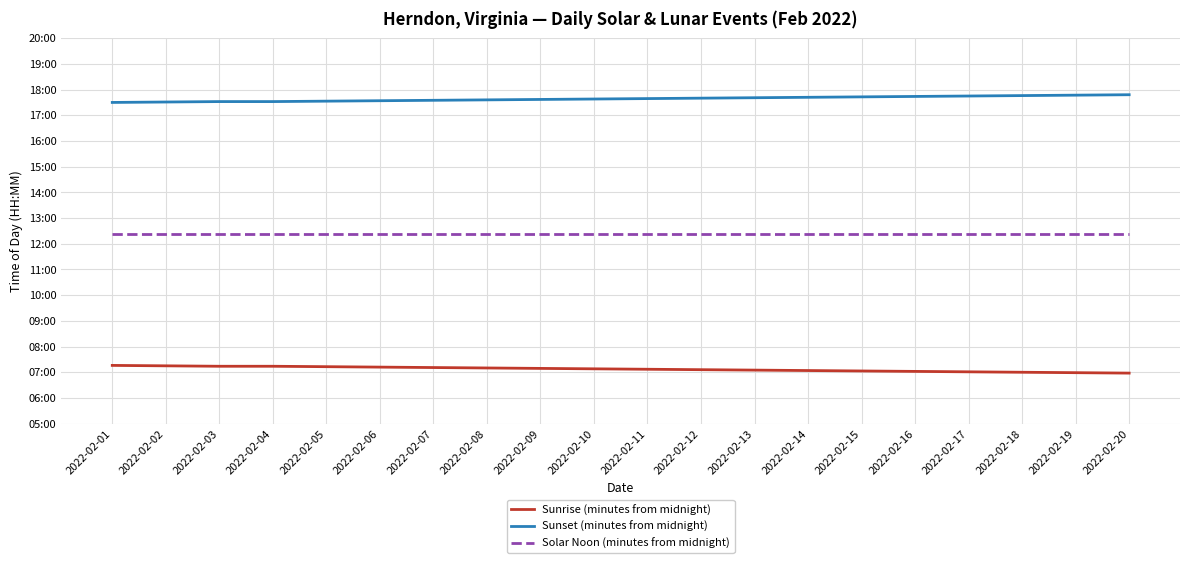

Between 2022-02-19 and 2022-02-01, which is larger?

2022-02-01